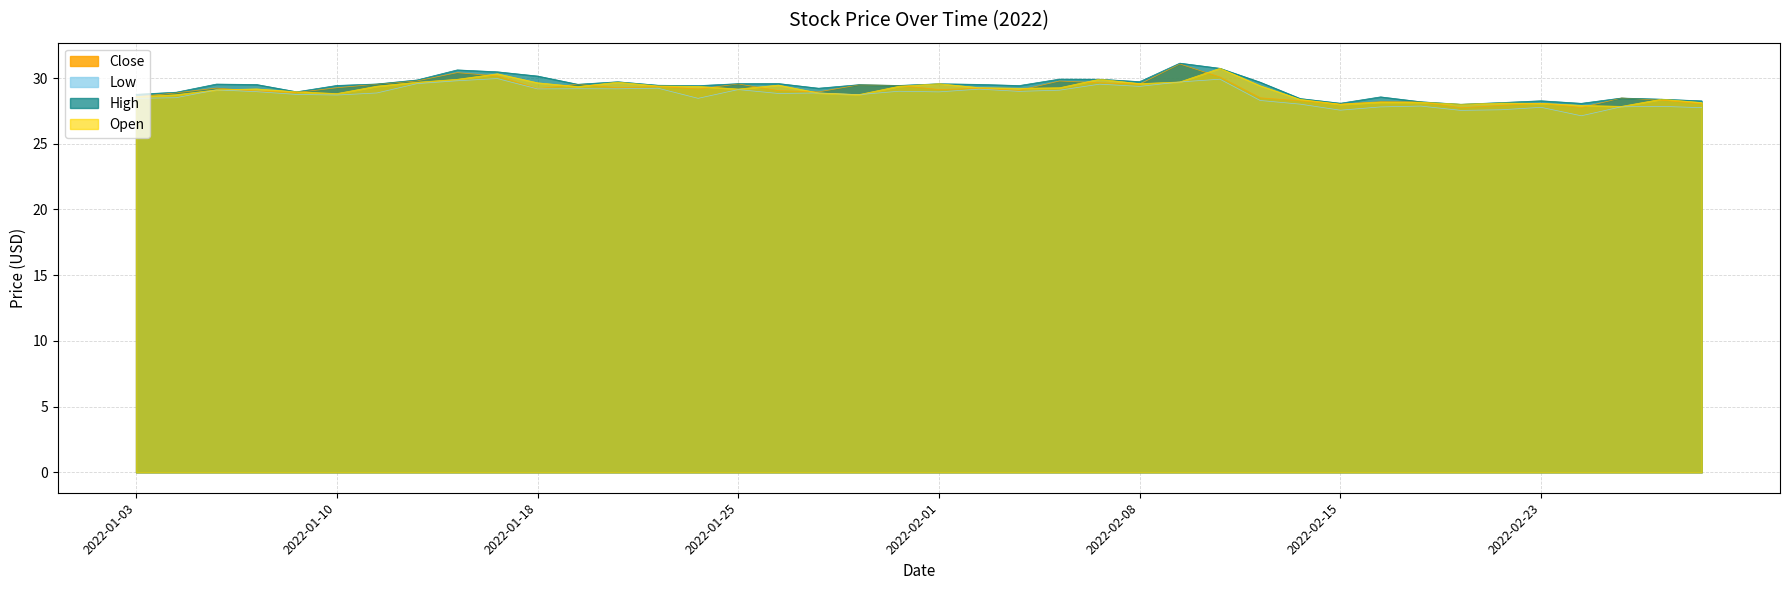

How many data points in Low are less than 28?

10